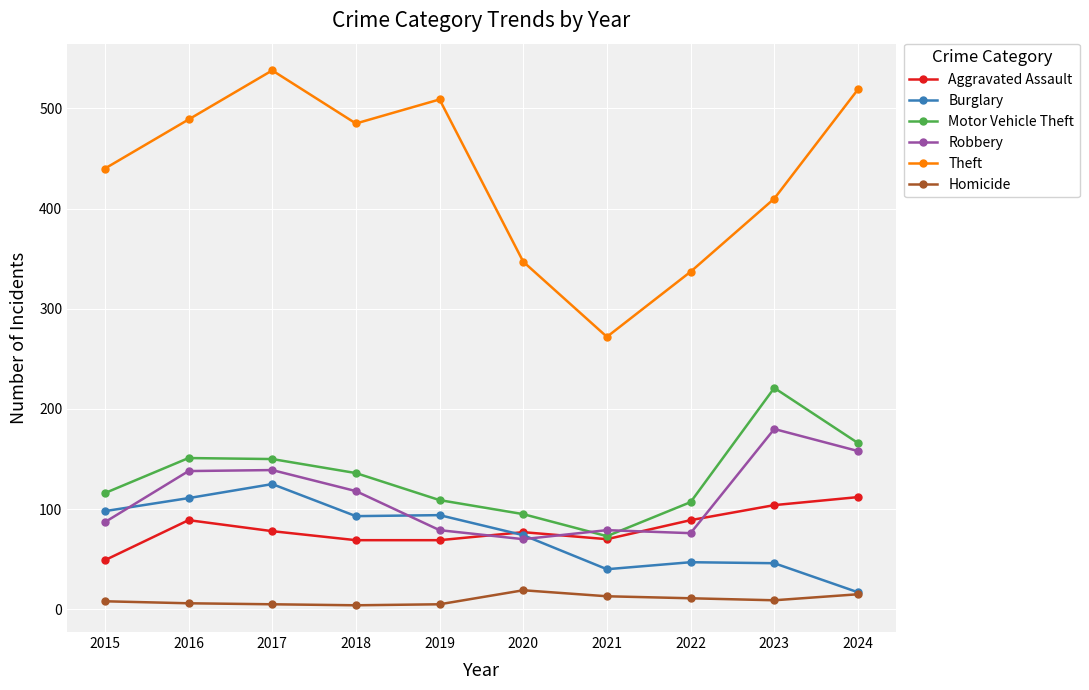

Between 2020 and 2024, which series saw the biggest shift?

Theft